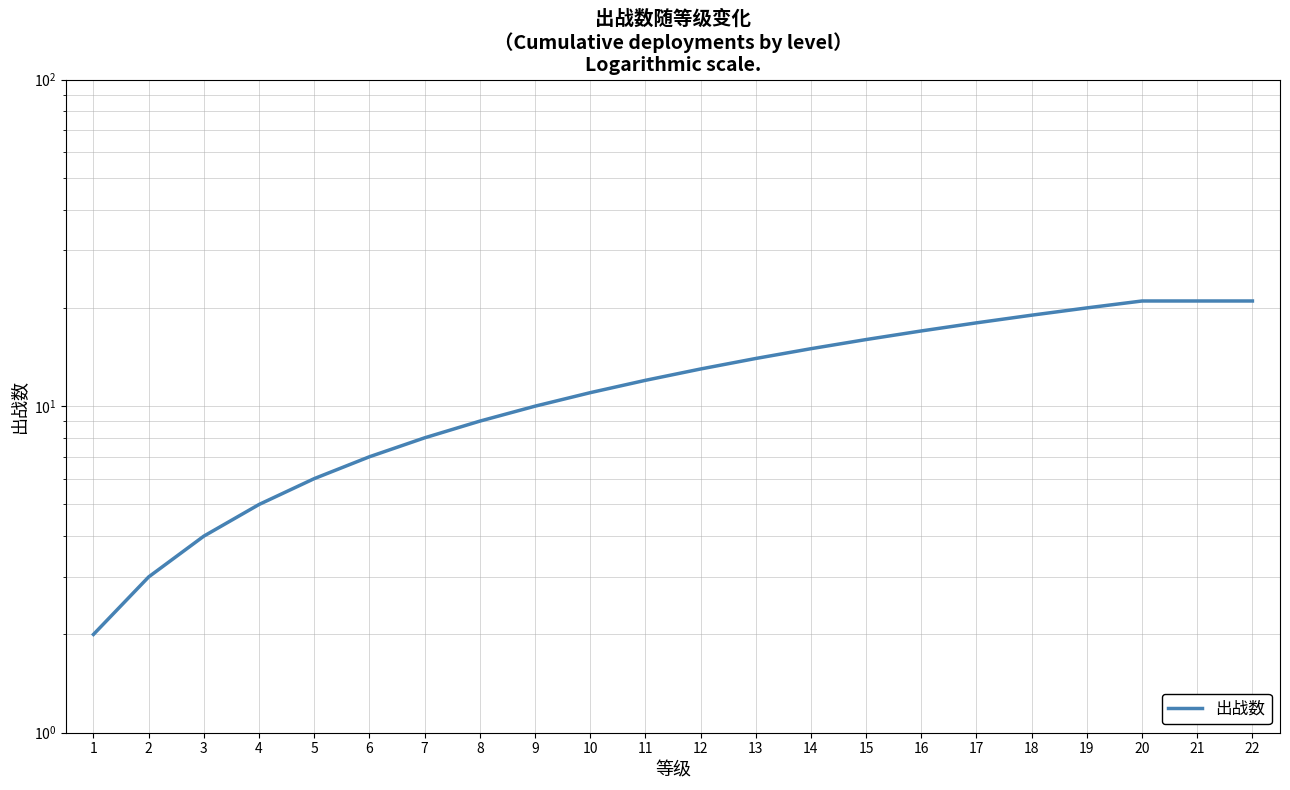

Approximately how many times larger is the value at 18 compared to 19?

0.9